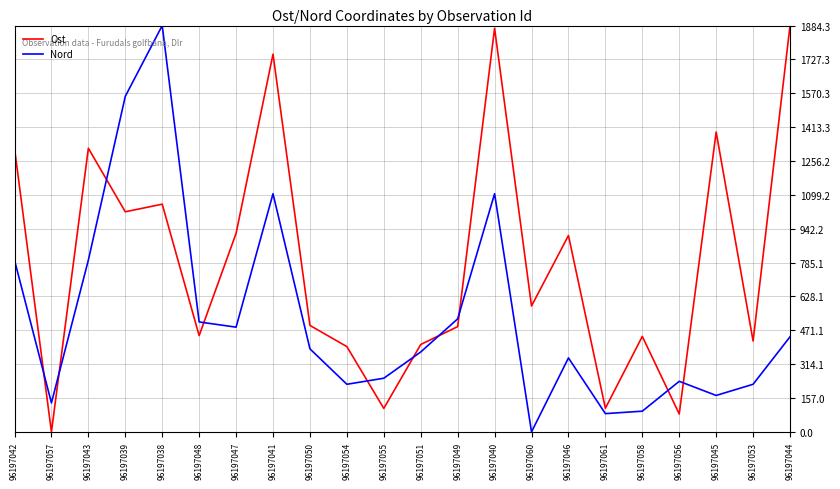

Does the chart have visible grid lines?

Yes